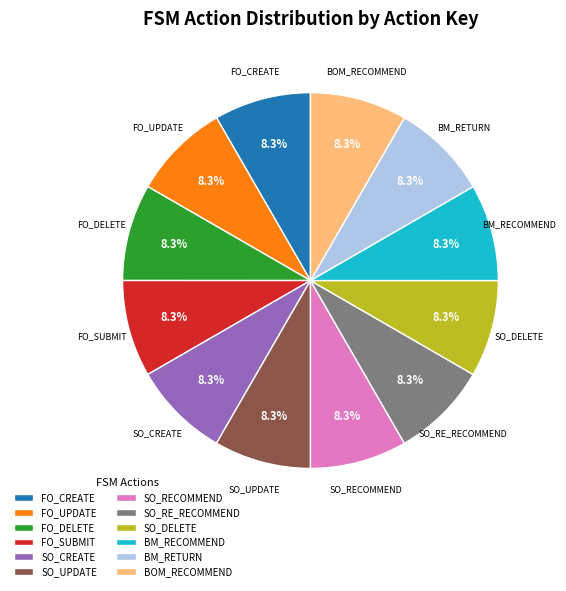

True or false: SO_RE_RECOMMEND accounts for 1% of the total.

False